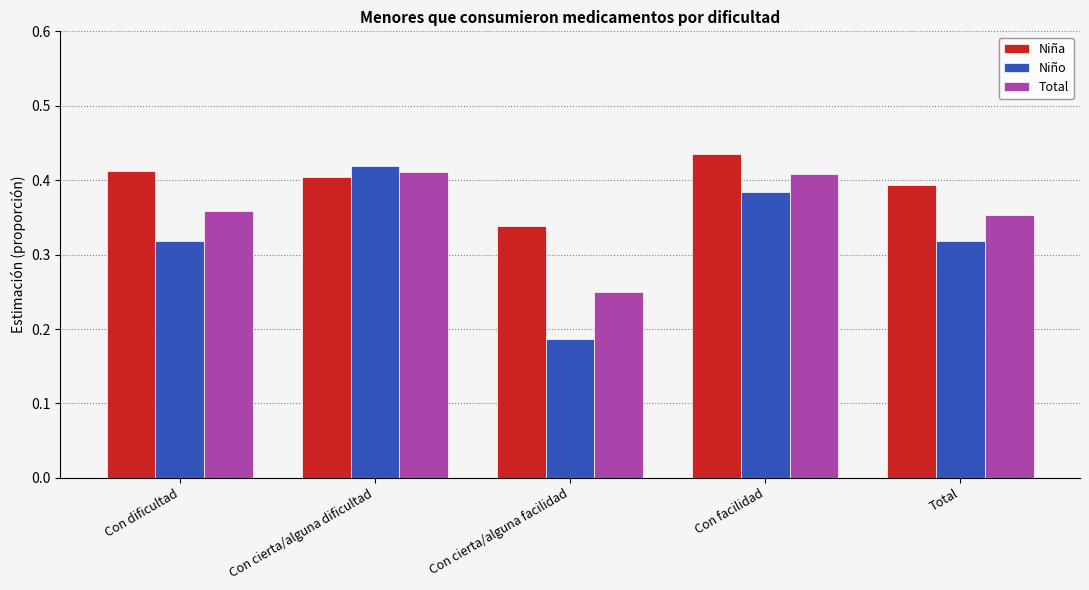

Which series has the widest spread of values?

Niño